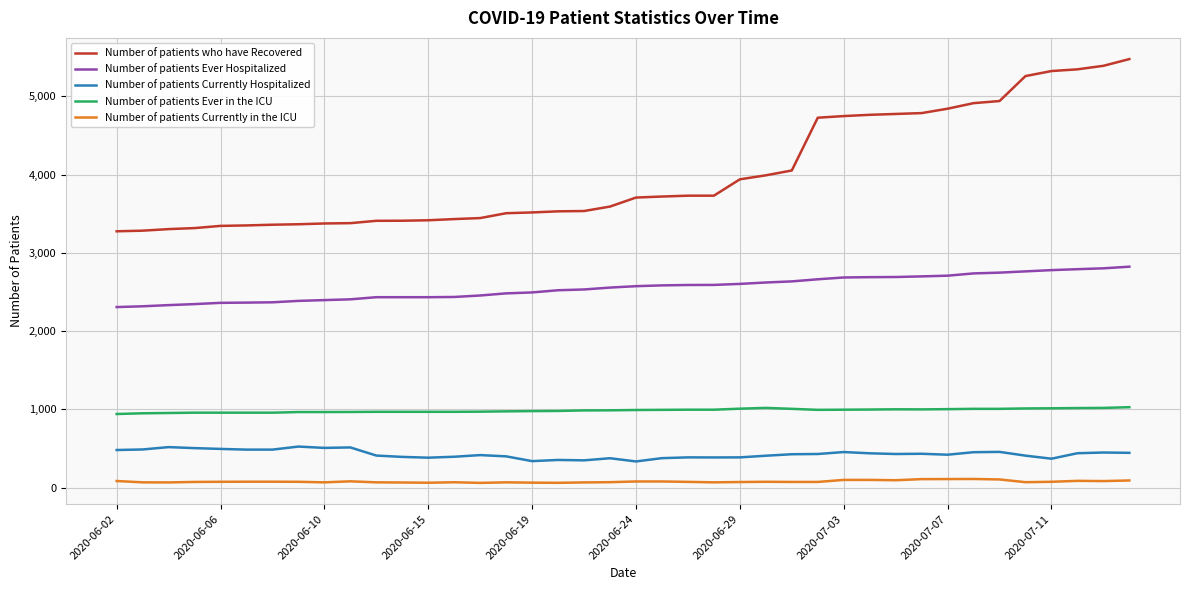

What is the maximum value shown in the chart?

5475